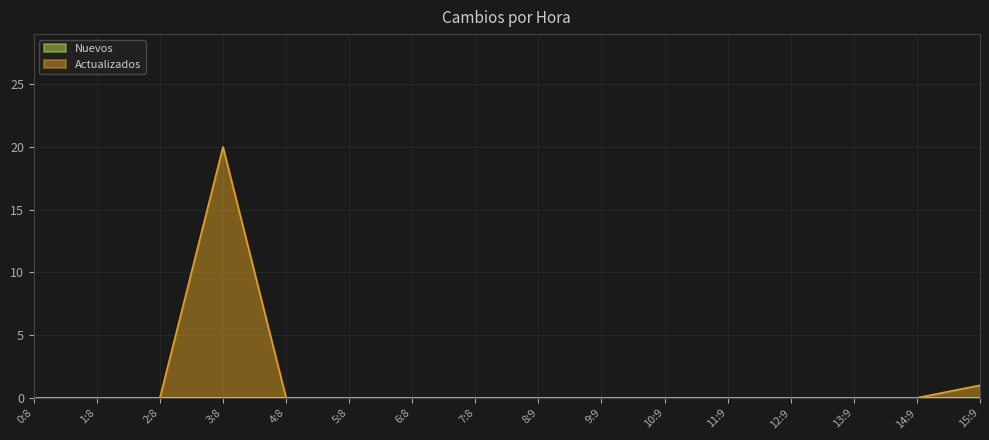

The chart shows a value of 0 at 14:9. True or false?

True